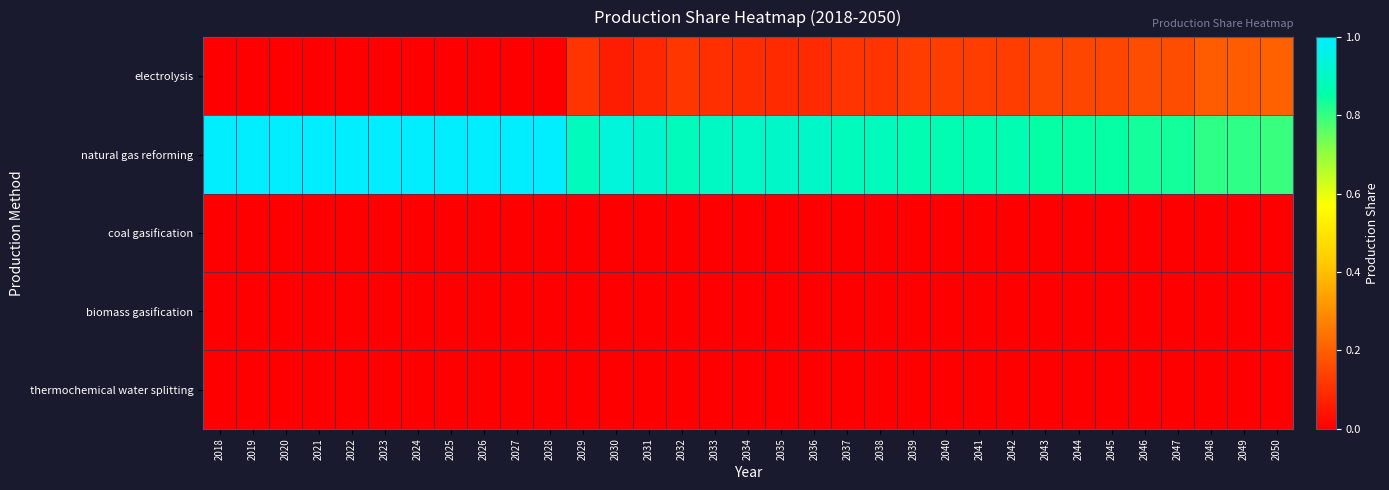

At which category is the sum across all series the highest?

2018